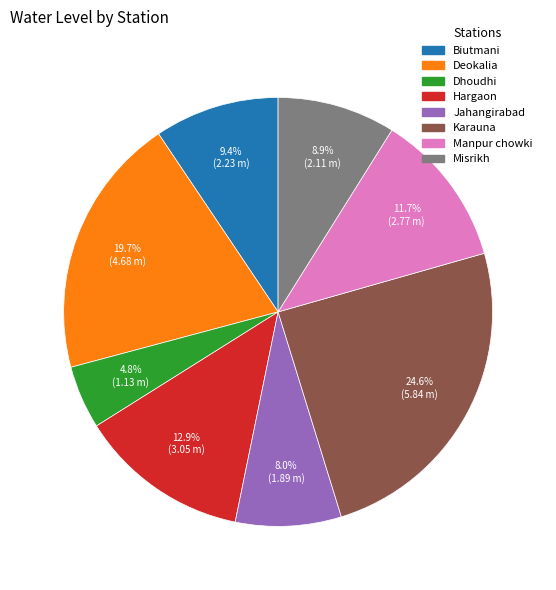

Combined, what portion of the pie is Karauna and Dhoudhi?

29.4%